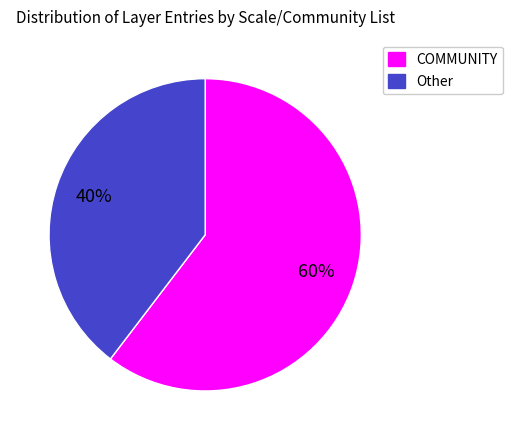

Do Other and COMMUNITY together represent more than half of the pie?

Yes